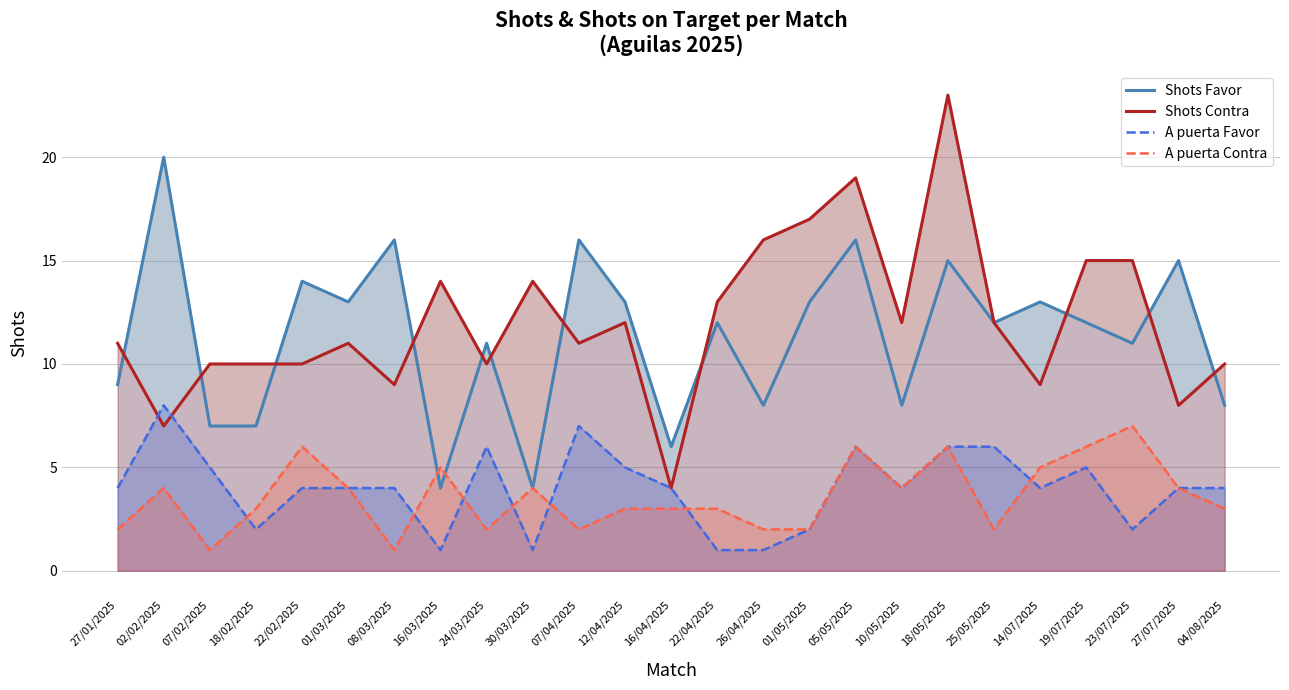

What is the minimum value shown in the chart?

1